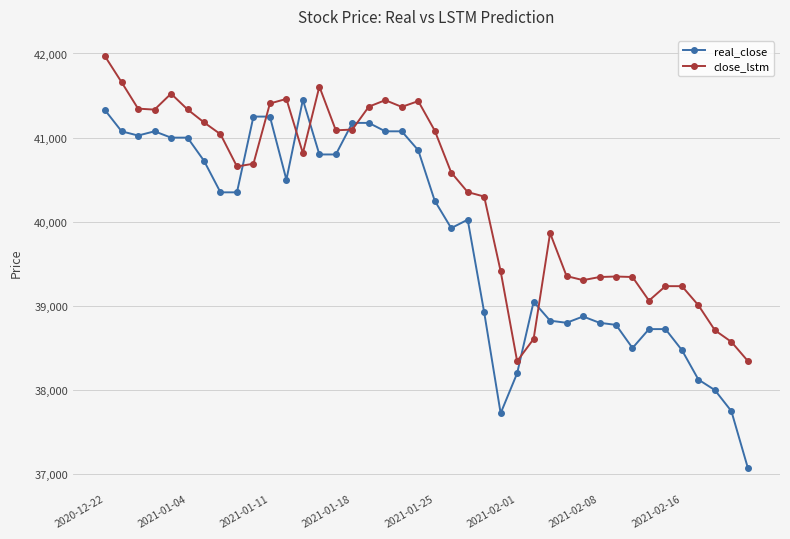

Rank the series by their maximum value, from lowest to highest.

real_close, close_lstm